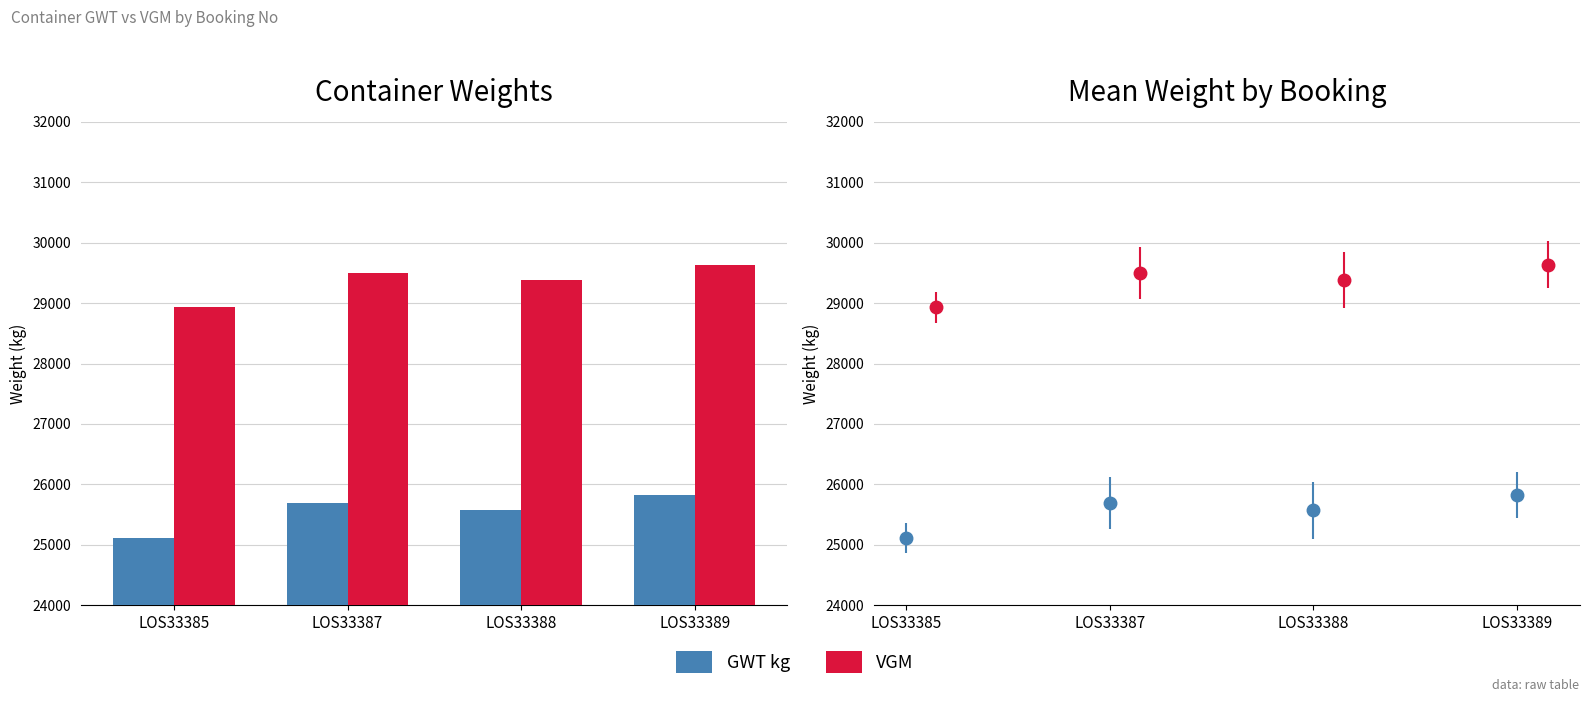

Where is GWT kg nearest to the value 25468?

LOS33388